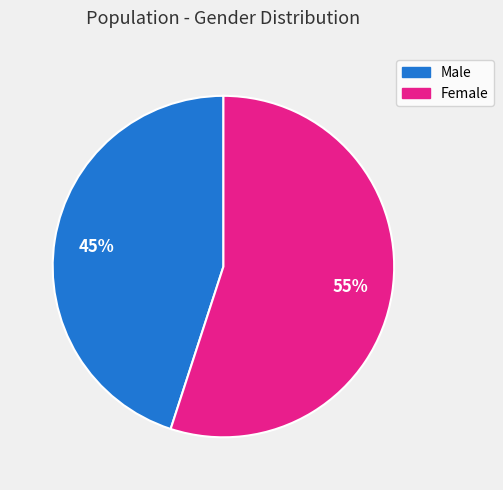

Is the sum of Male and Female greater than half?

Yes